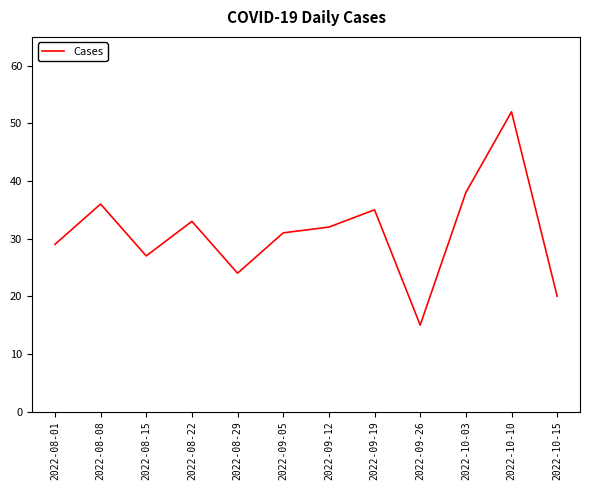

What is the maximum value shown in the chart?

52